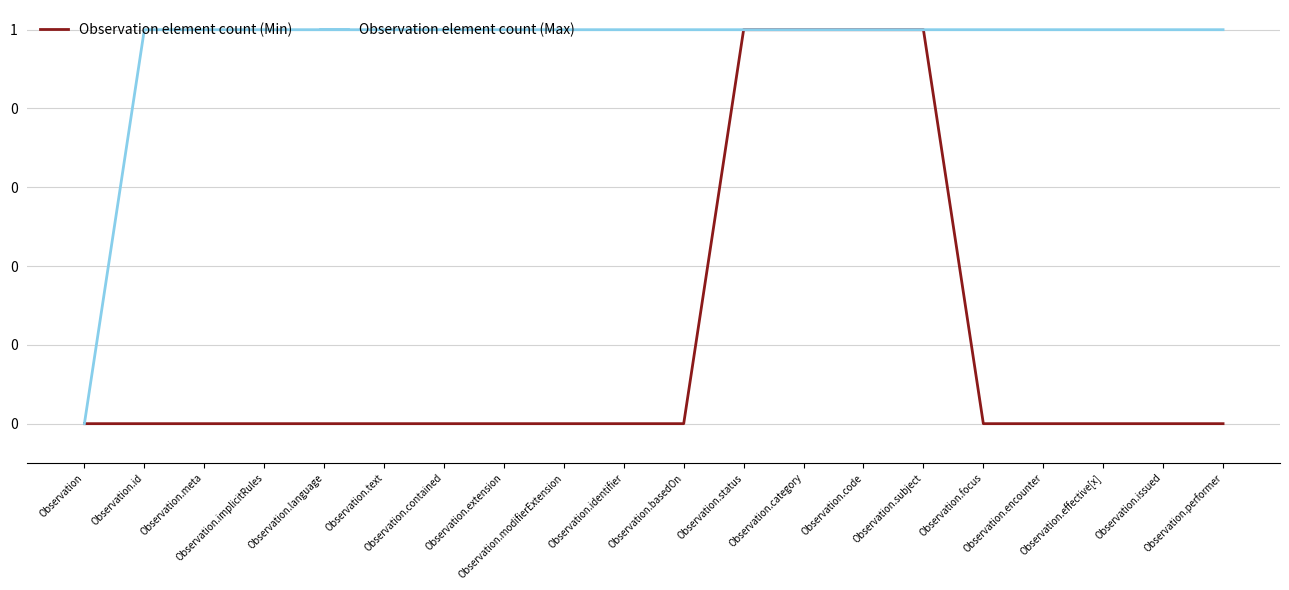

Is the value of Observation element count (Min) at Observation.identifier greater than the value of Observation element count (Max) at Observation.subject?

No